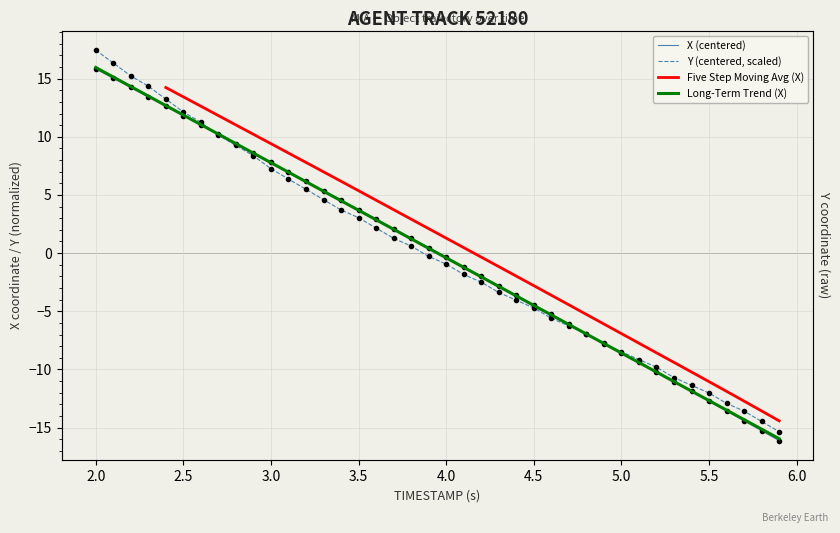

Is it true that Long-Term Trend (X) equals -9.2 at 38?

False